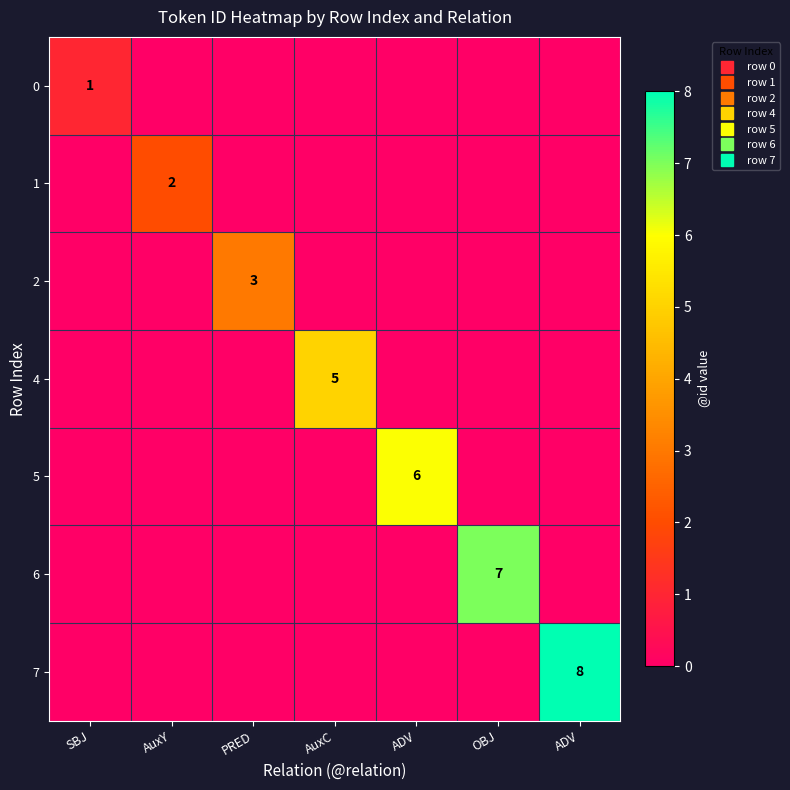

At which category is the sum across all series the highest?

ADV